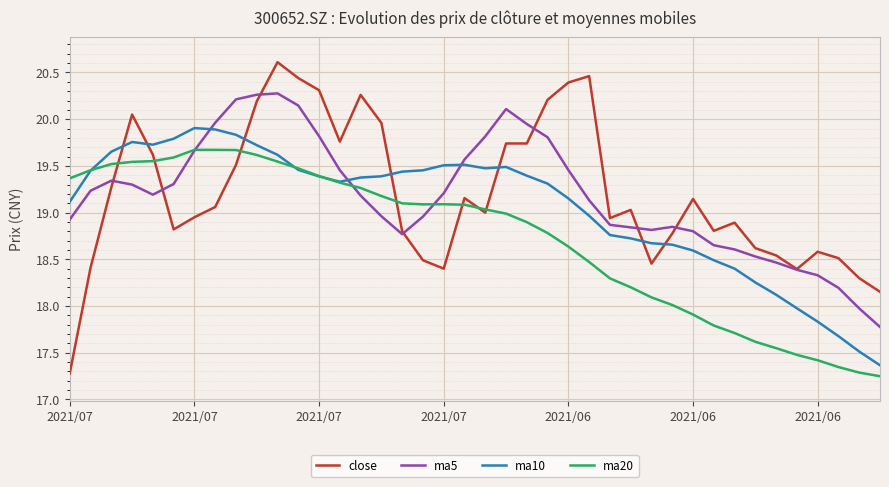

How many times do ma10 and ma5 cross each other?

3